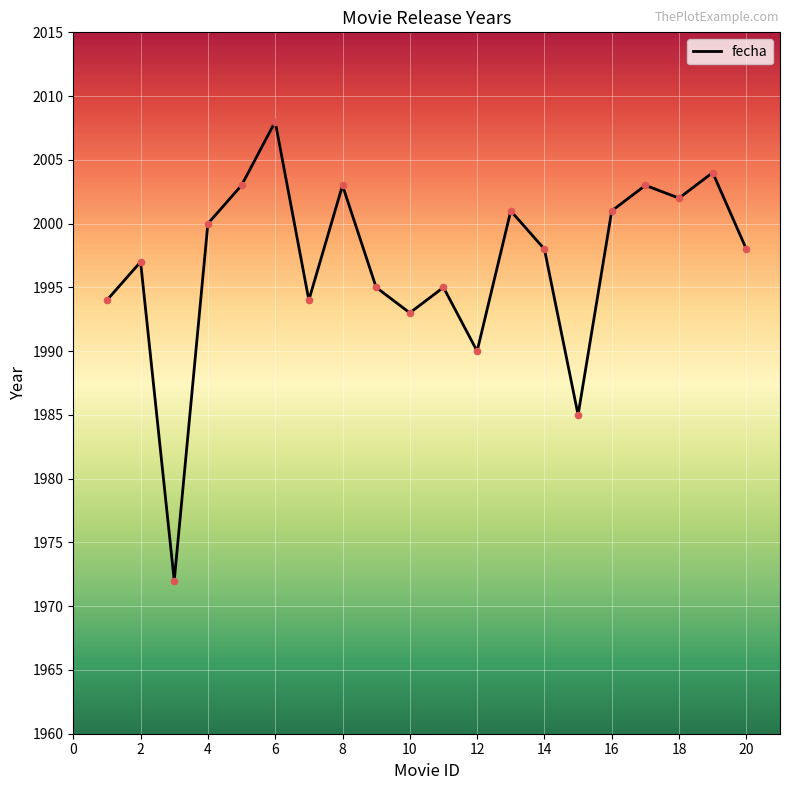

What is the maximum value shown in the chart?

2008